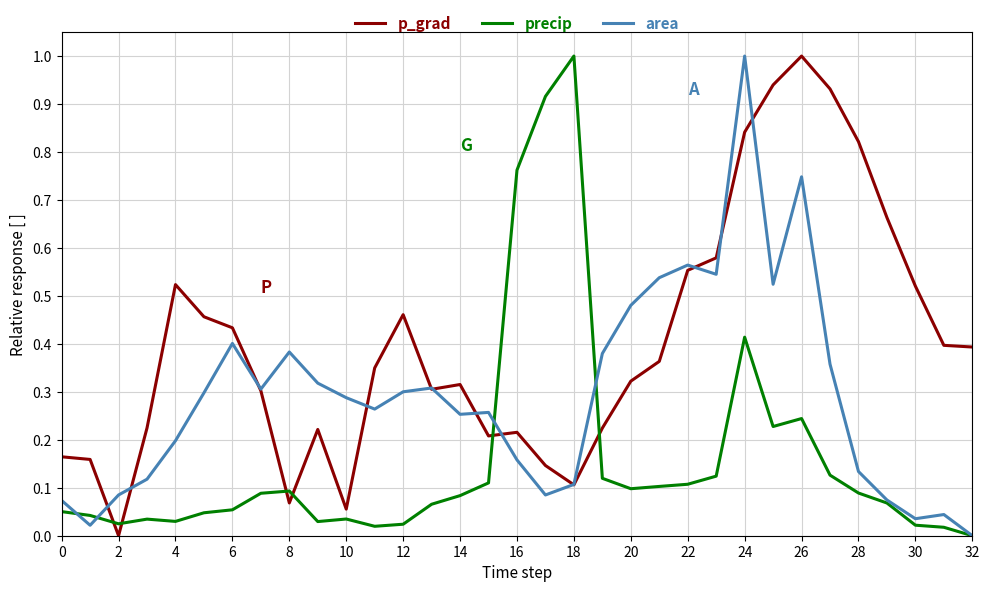

Which series has the largest total across all categories?

p_grad